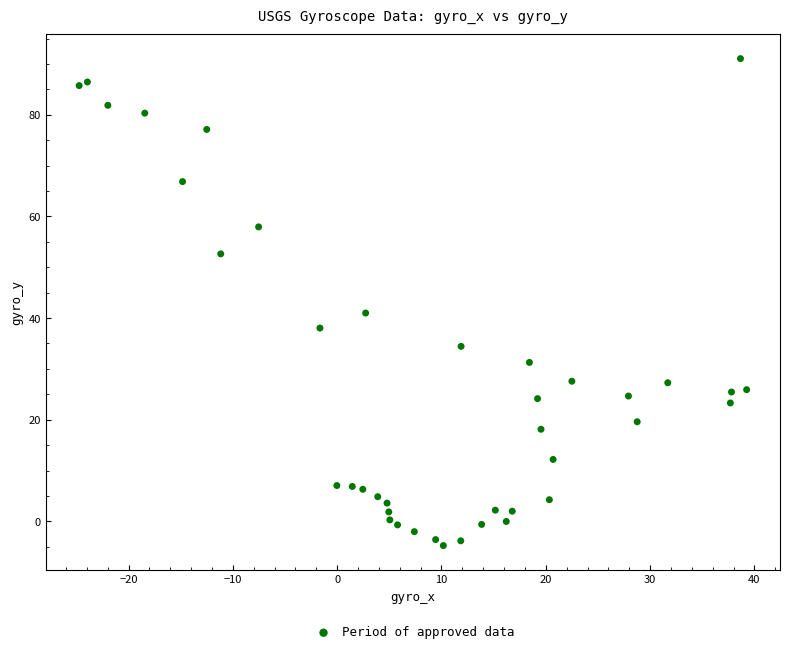

What Y value in the scatter plot is closest to 43?

41.0